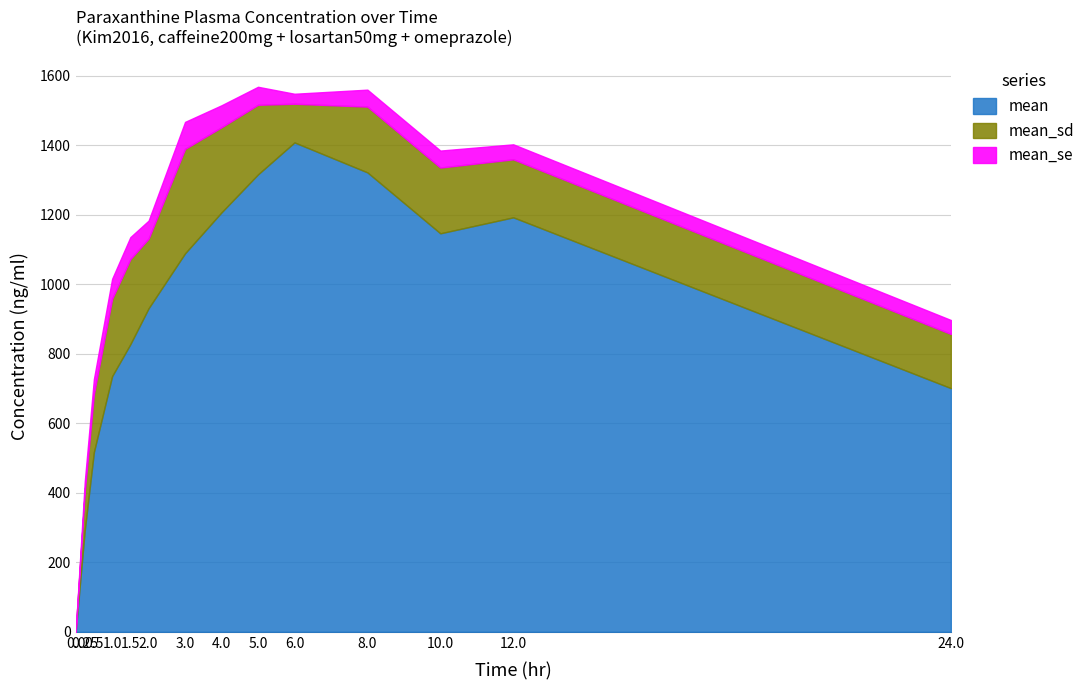

Is the value of mean at 10.0 greater than the value of mean_se at 0.5?

Yes